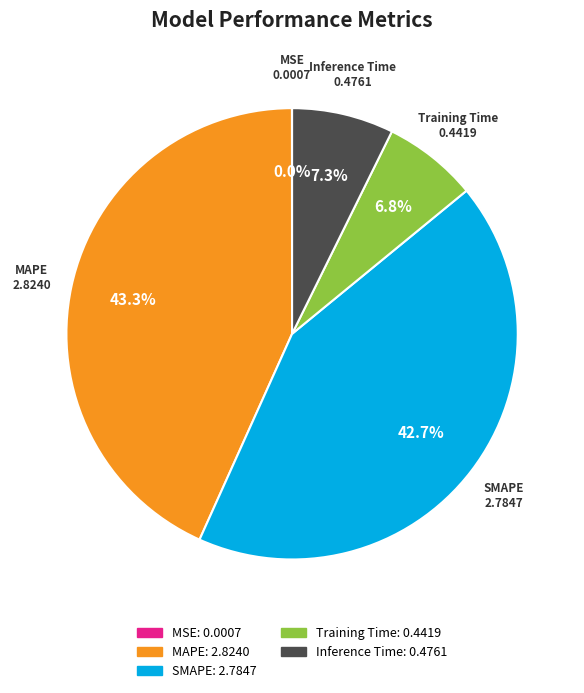

To the nearest percent, what is the difference between the largest and smallest slice percentages?

43%